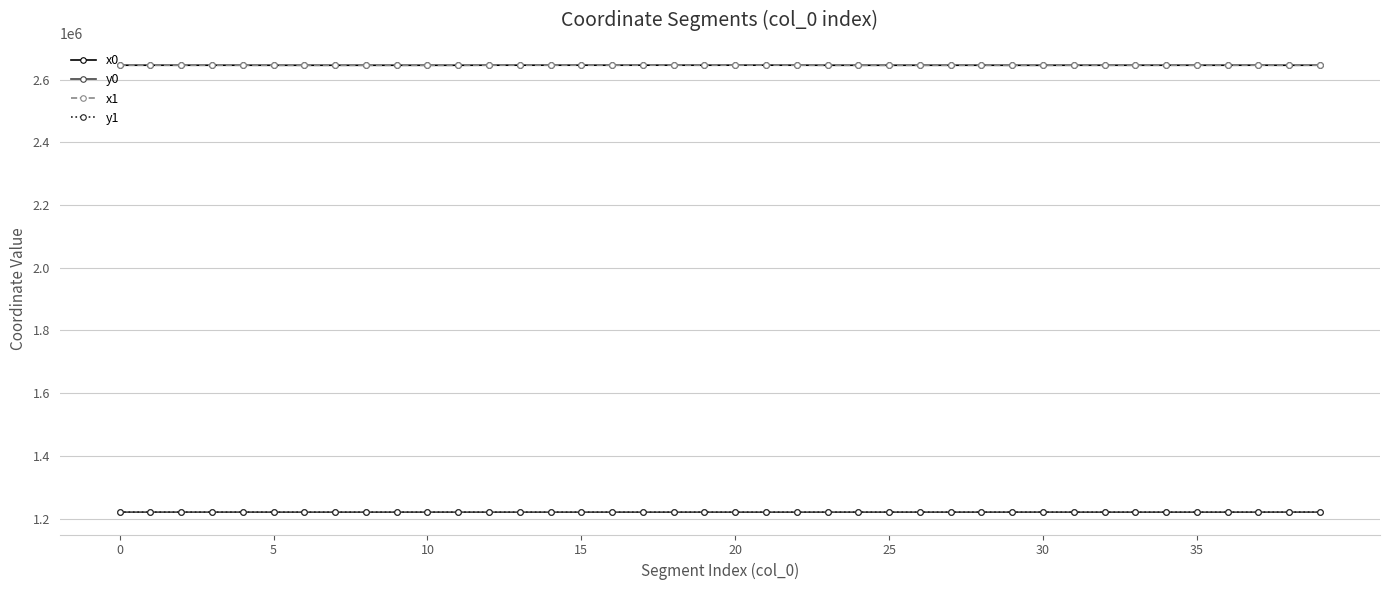

How many series are shown in this chart?

4